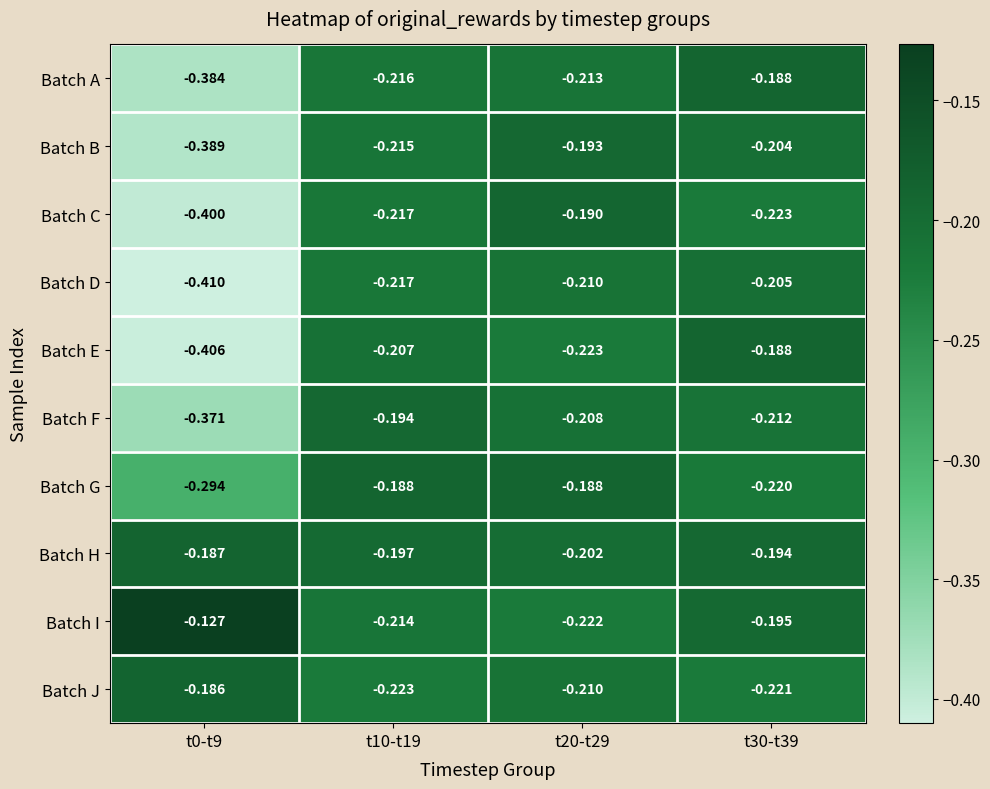

Which series changed the most between t10-t19 and t30-t39?

Batch G